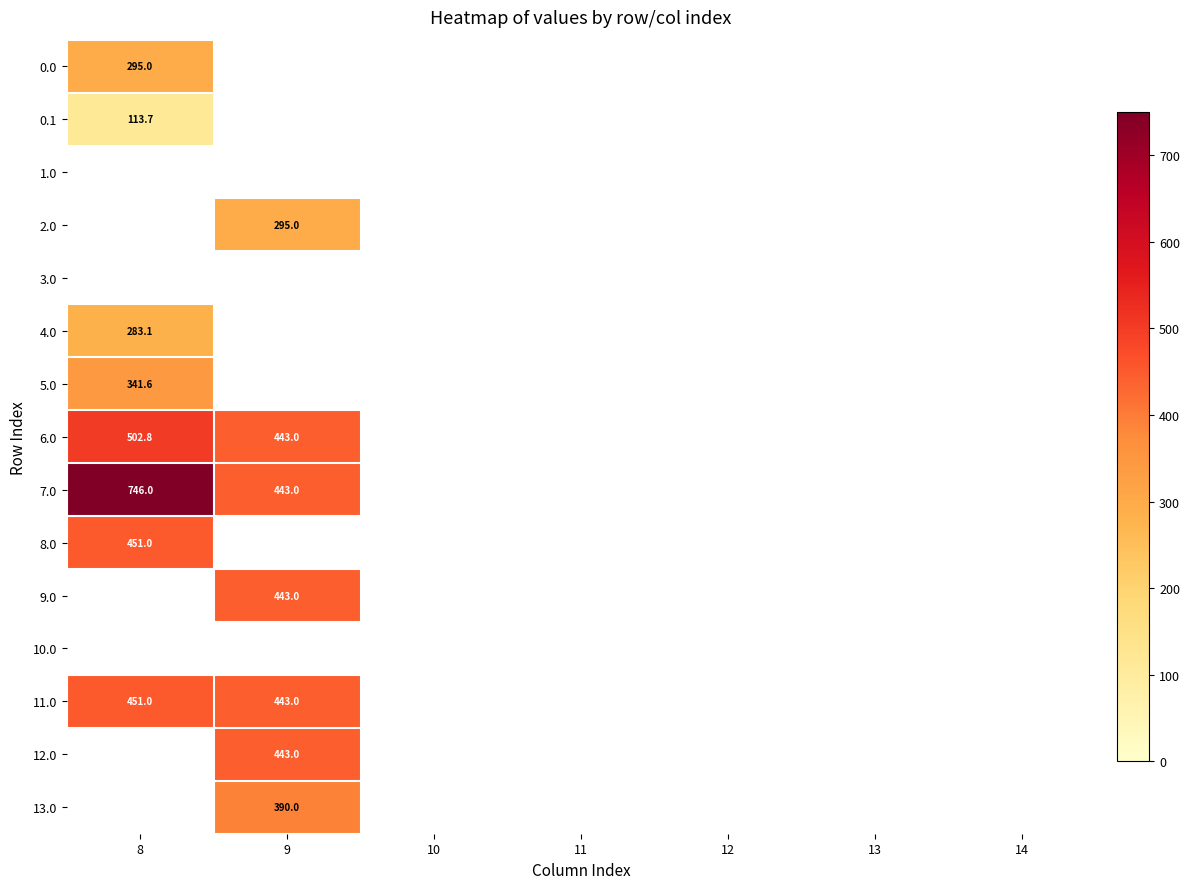

Which category has the lowest value across all series?

9